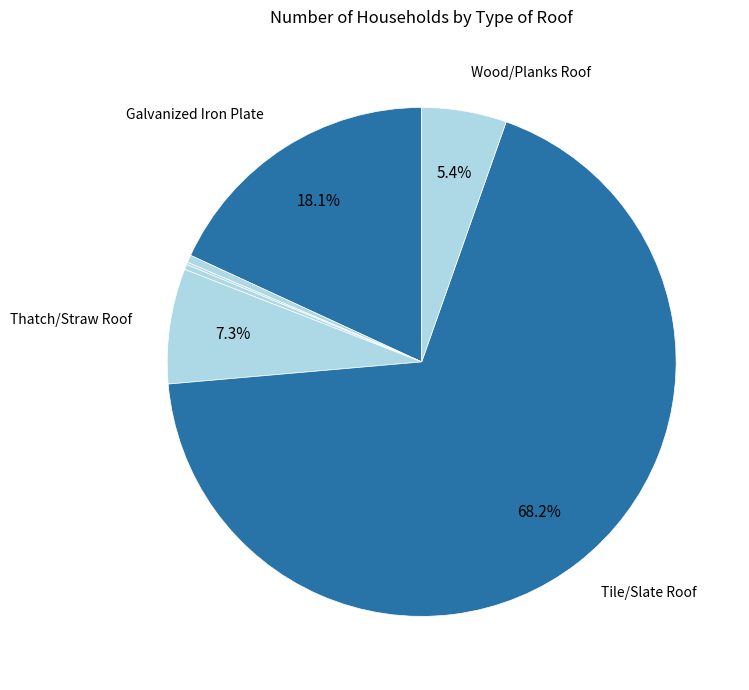

To the nearest percent, what is the average slice percentage?

14%